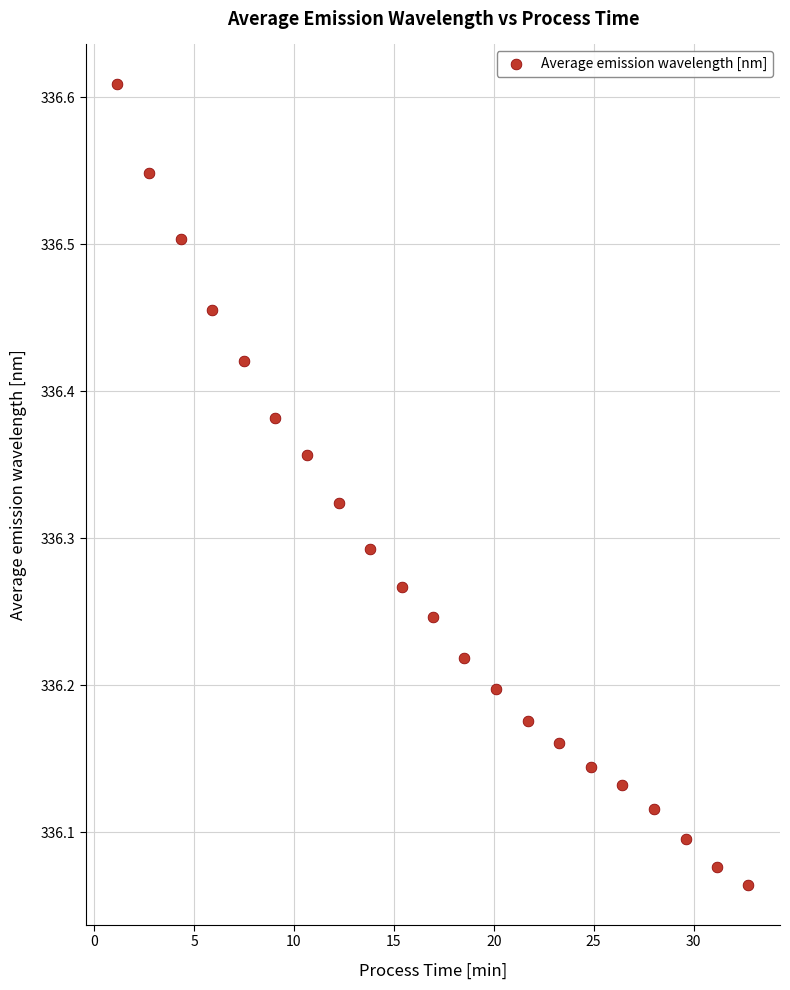

What is the range of X values (max minus min)?

31.6